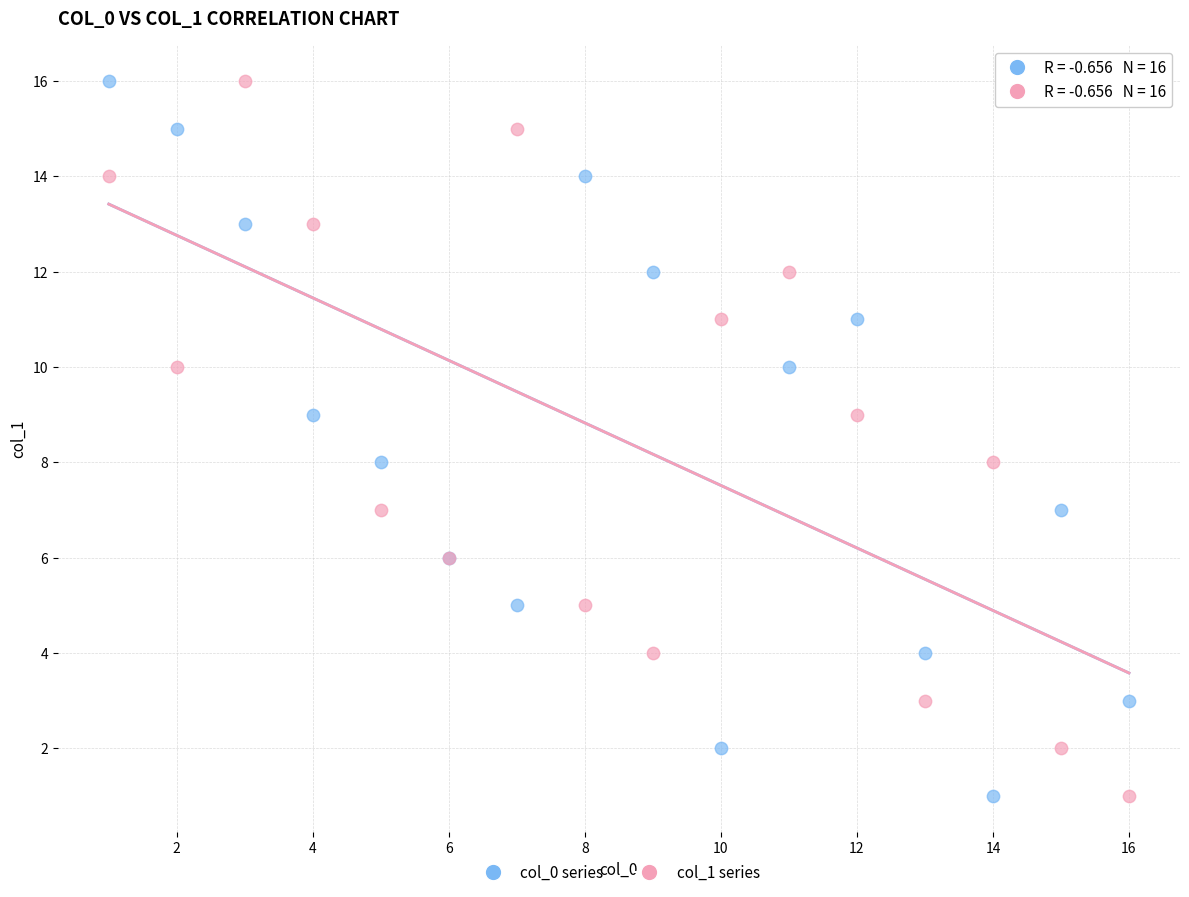

What are all the series names shown in the legend?

col_0 series, col_1 series